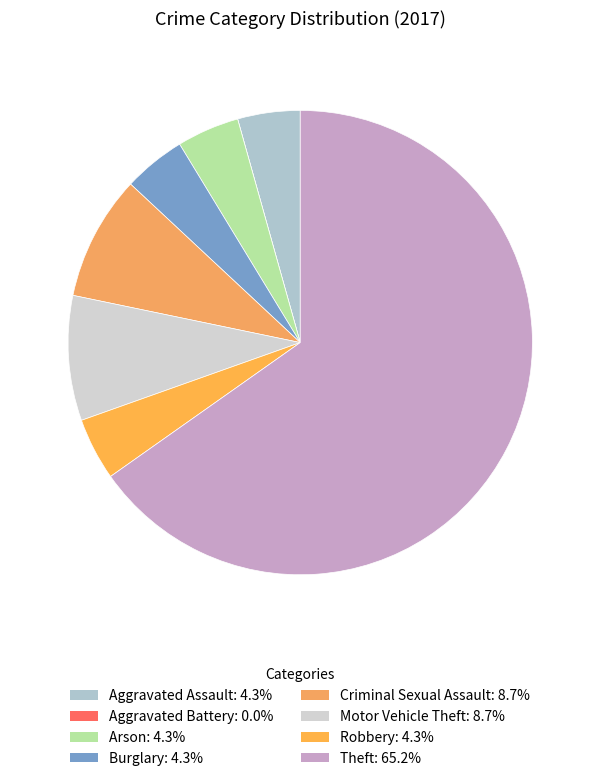

What is the smallest slice in the pie chart?

Aggravated Battery